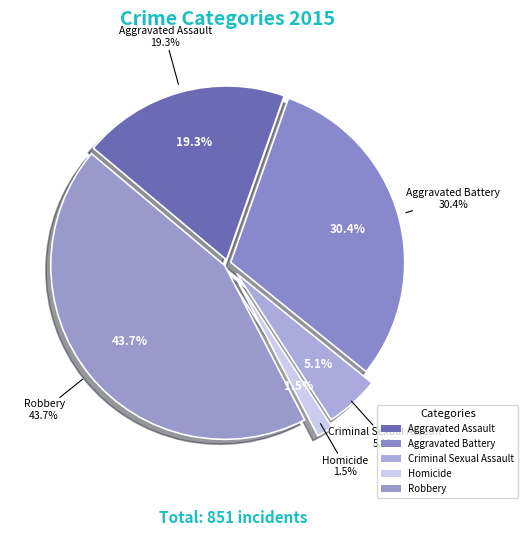

Is there a majority slice in this chart?

No